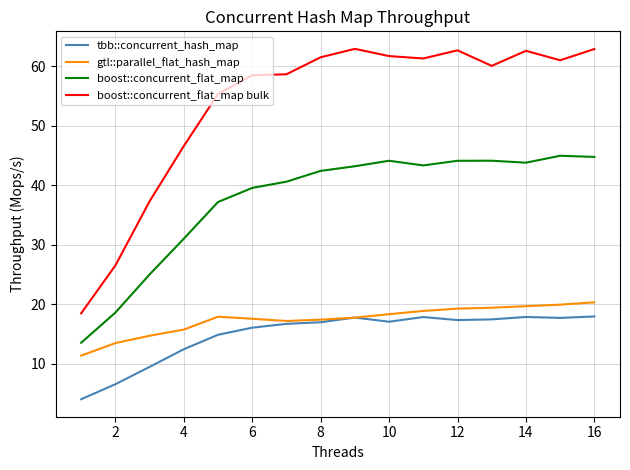

What is the highest value of the tbb::concurrent_hash_map series?

18.0